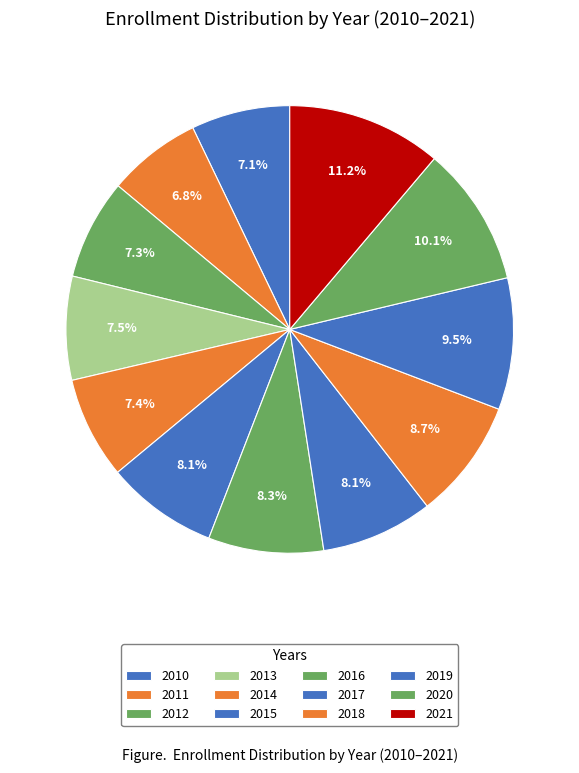

Rank the categories by value from lowest to highest.

2011, 2010, 2012, 2014, 2013, 2015, 2017, 2016, 2018, 2019, 2020, 2021